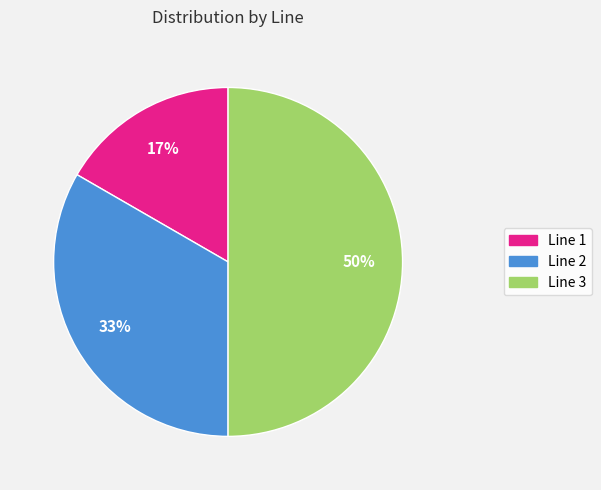

Which slice is the smallest?

Line 1